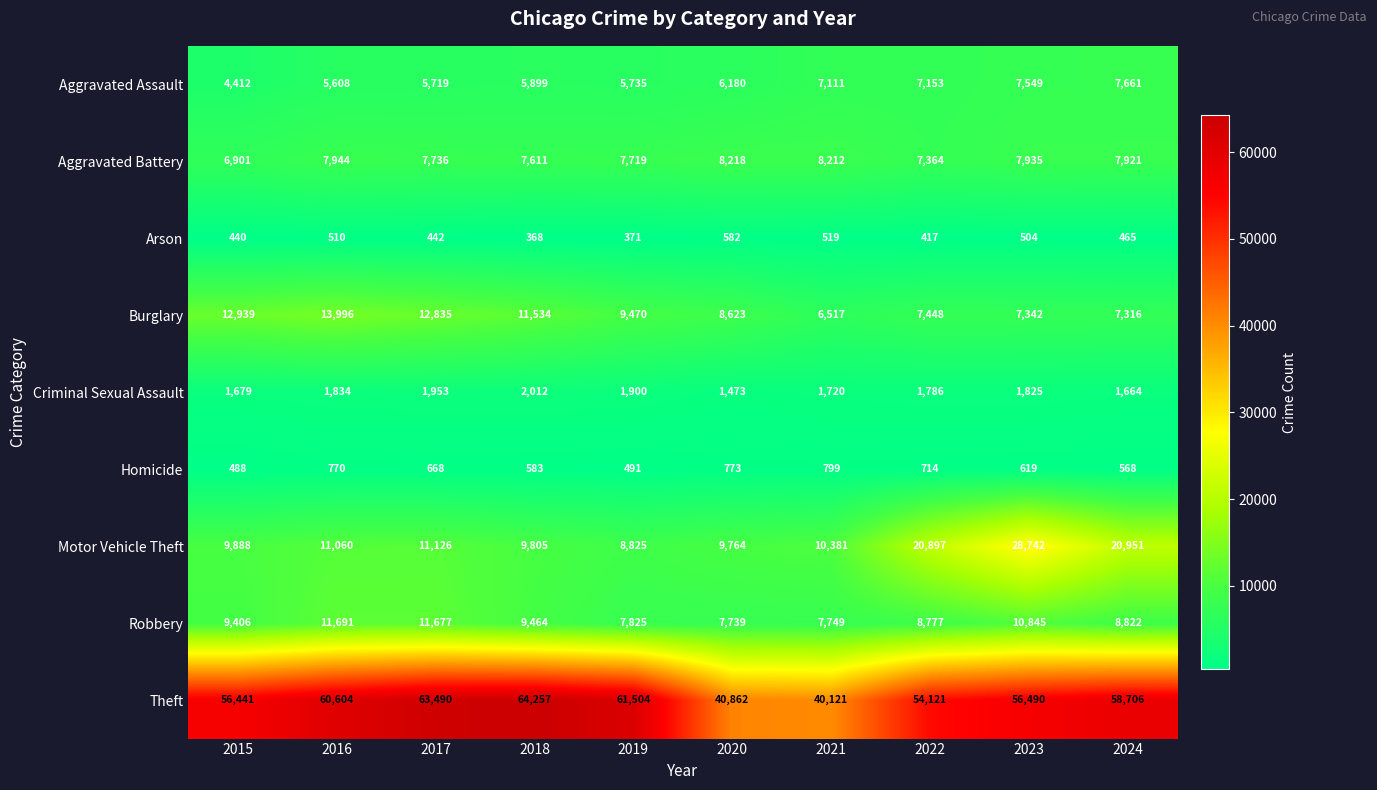

What is the sum of all Motor Vehicle Theft values?

141439